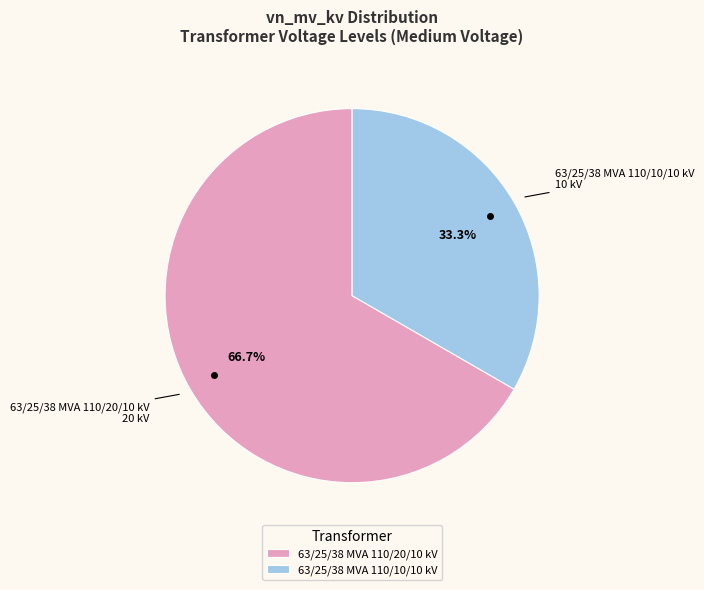

Which slice is the smallest?

63/25/38 MVA 110/10/10 kV